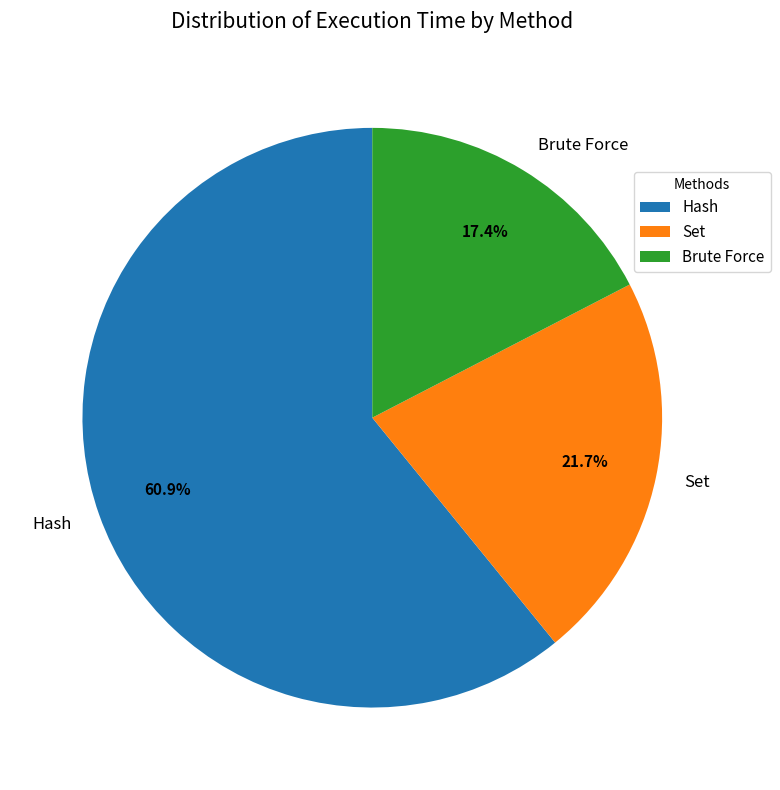

What percentage is the Hash slice, to the nearest percent?

61%